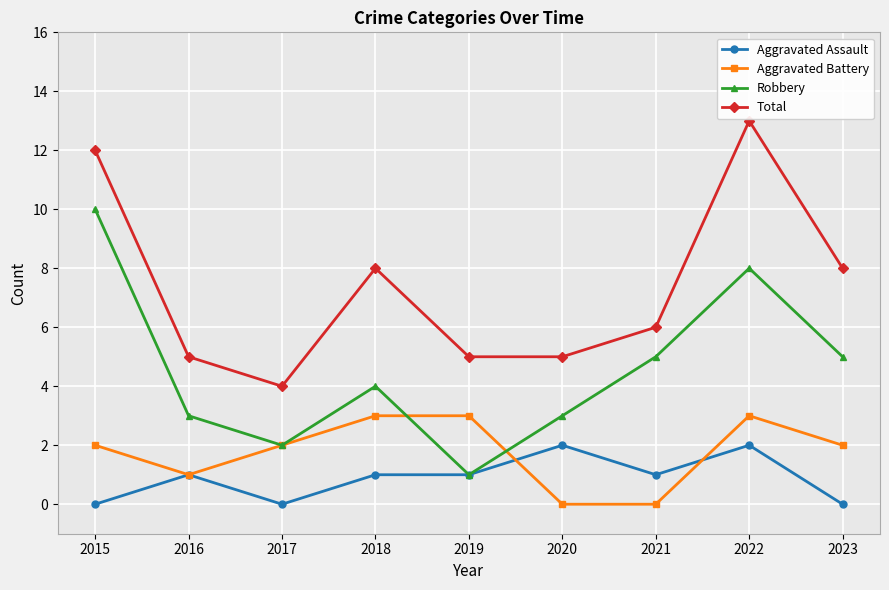

What is the average value of the Total series?

7